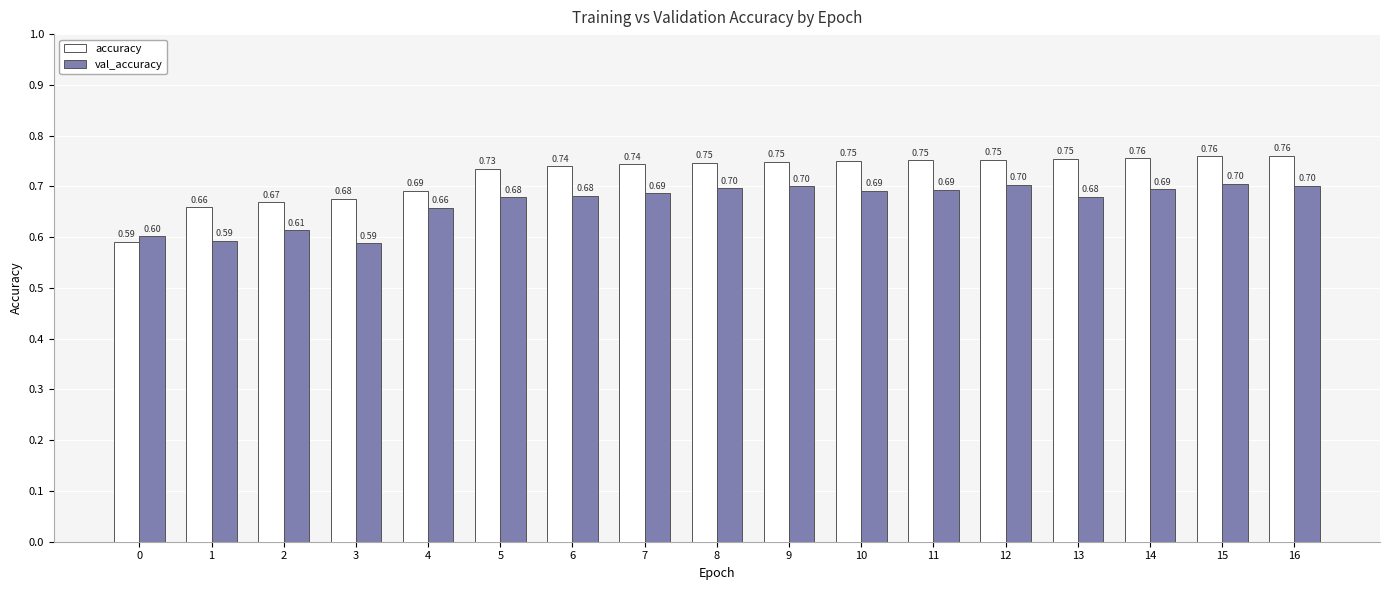

What is the difference between the second highest and second lowest values in the accuracy series?

0.1